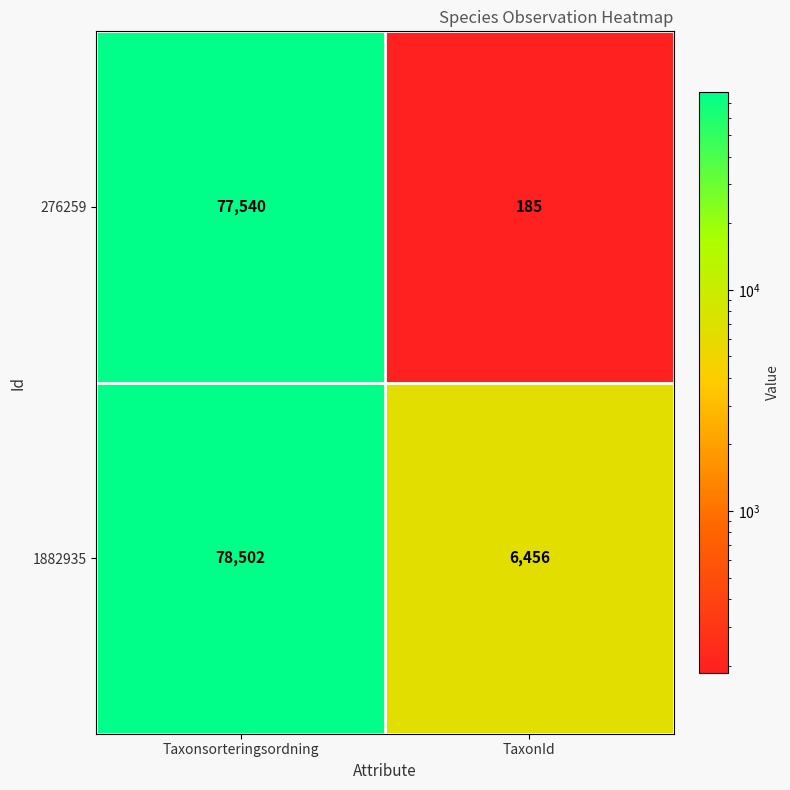

What is the difference between the highest and lowest values at TaxonId?

6271